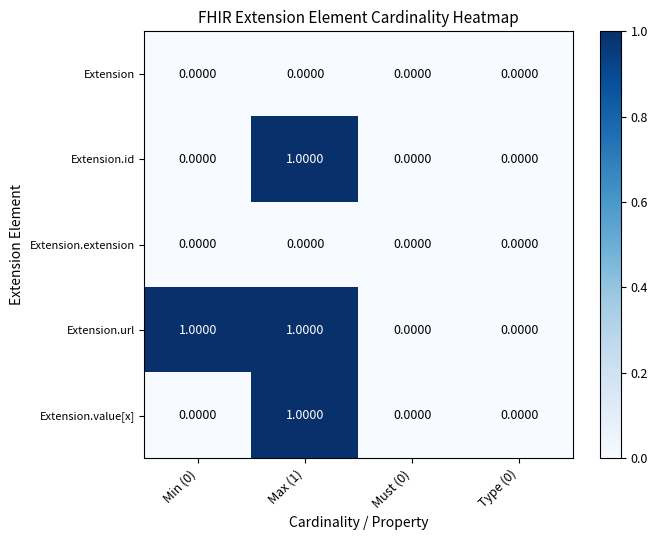

Which series has the largest total across all categories?

Extension.url